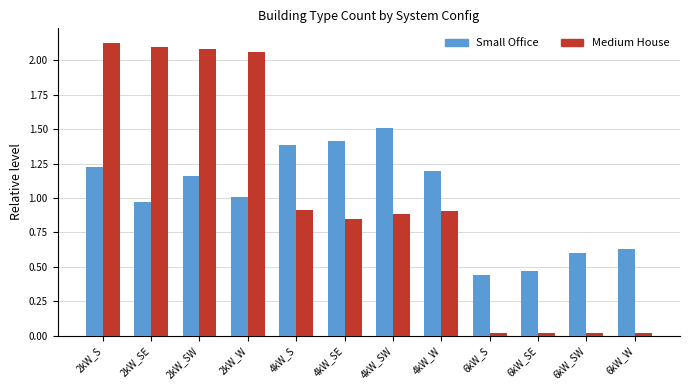

Which series changed the most between 2kW_SE and 6kW_S?

Medium House